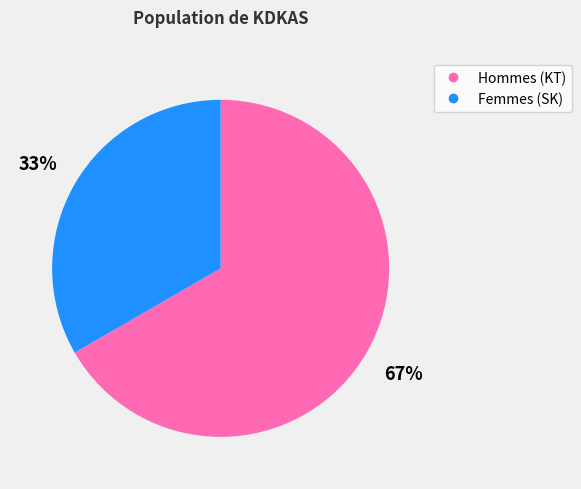

Does any single category account for the majority?

Yes